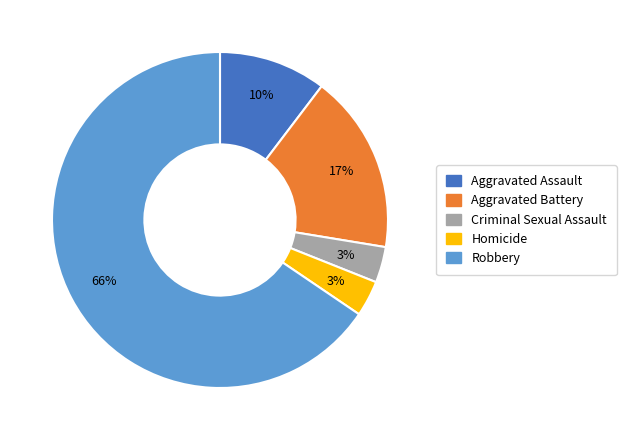

The Aggravated Assault slice represents 10% of the pie. True or false?

True